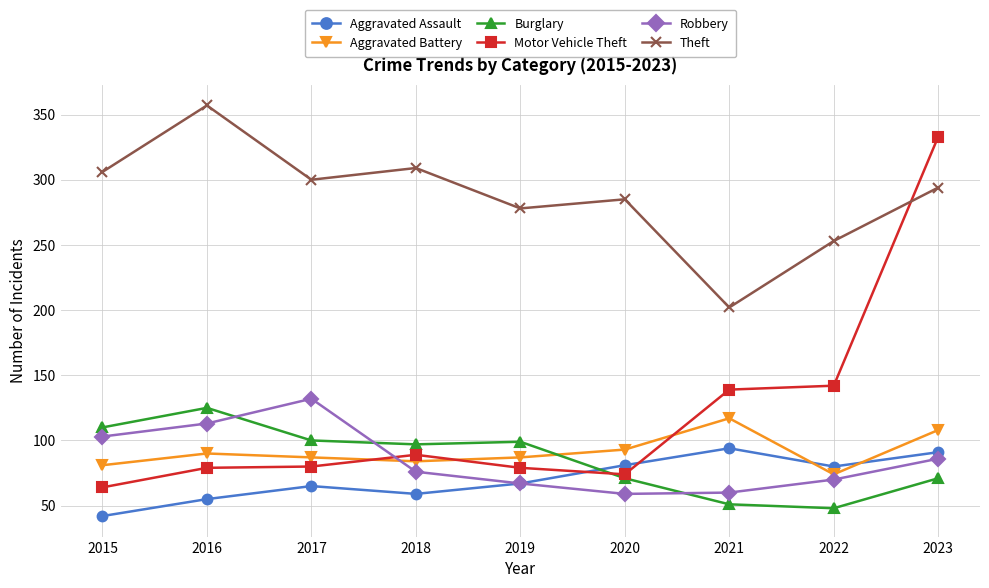

What is the maximum value shown in the chart?

357